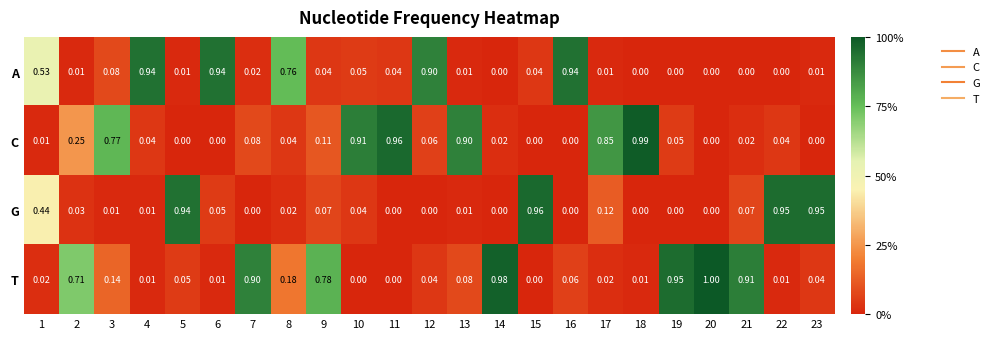

How many categories are shown in the chart?

23